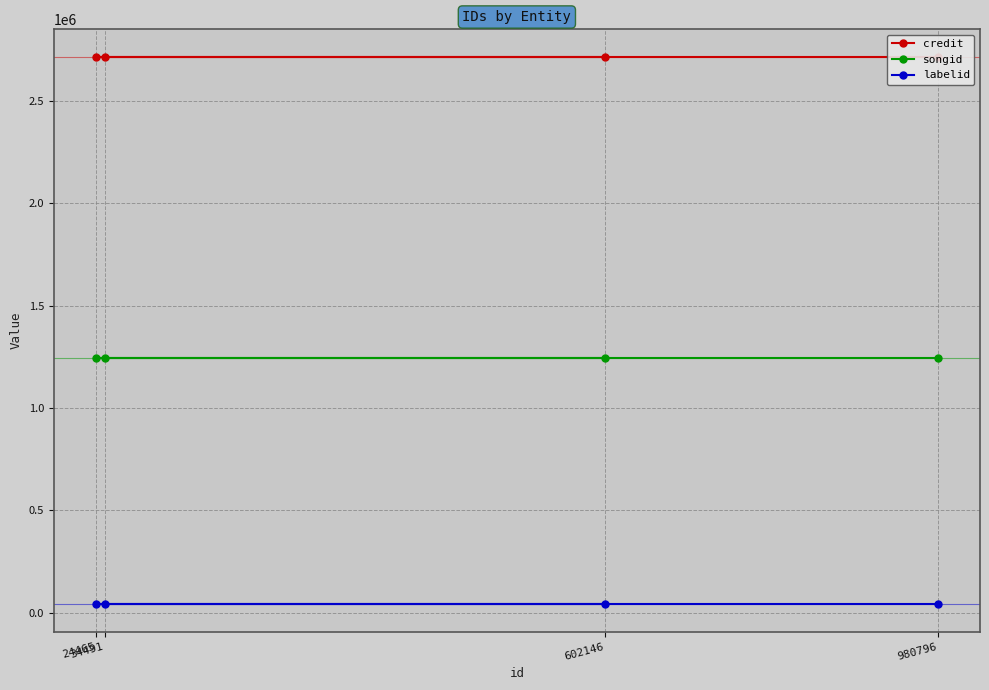

Between 34491 and 602146, which is larger?

34491